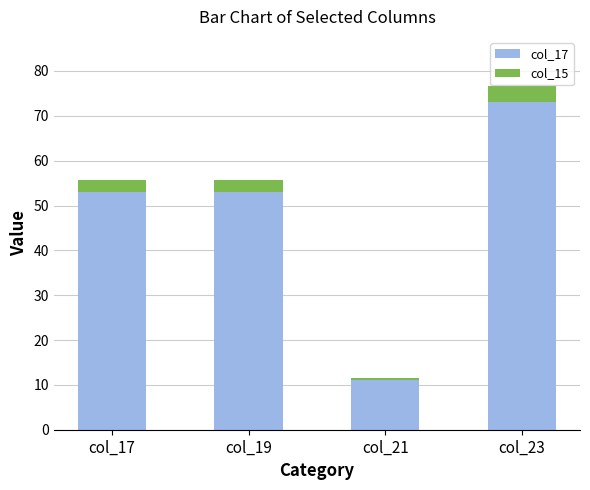

How many bars are there in total?

4